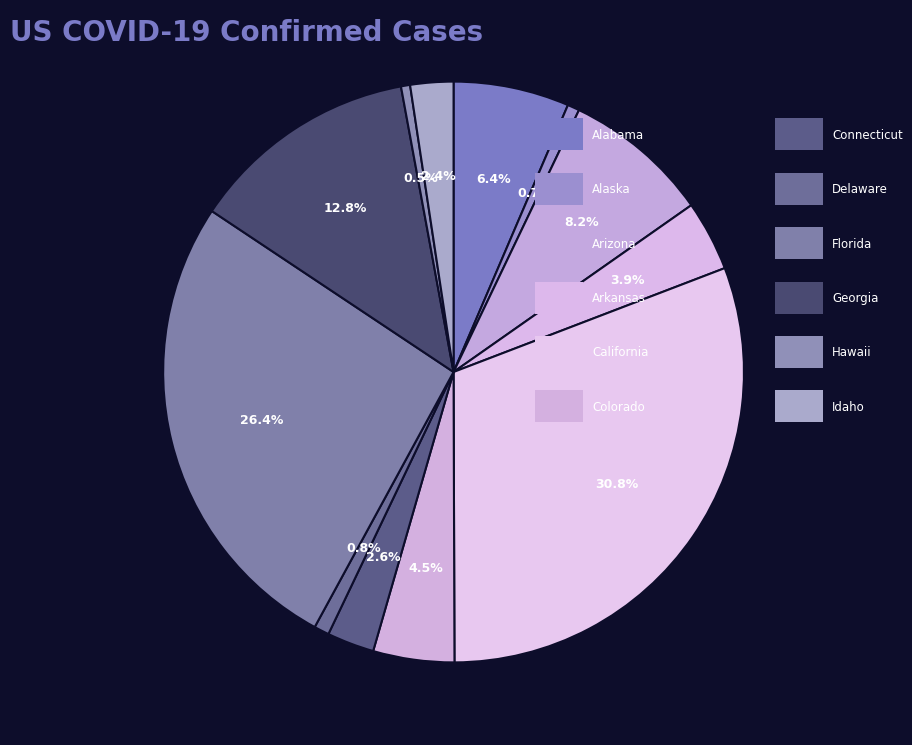

Count the number of slices in the pie.

12